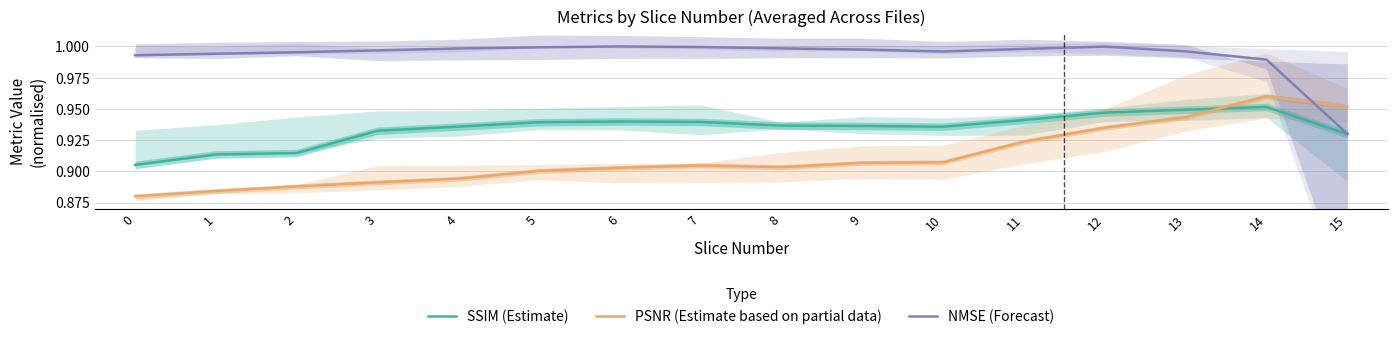

Is the value of NMSE (Forecast) at 13 greater than the value of PSNR (Estimate based on partial data) at 2?

Yes